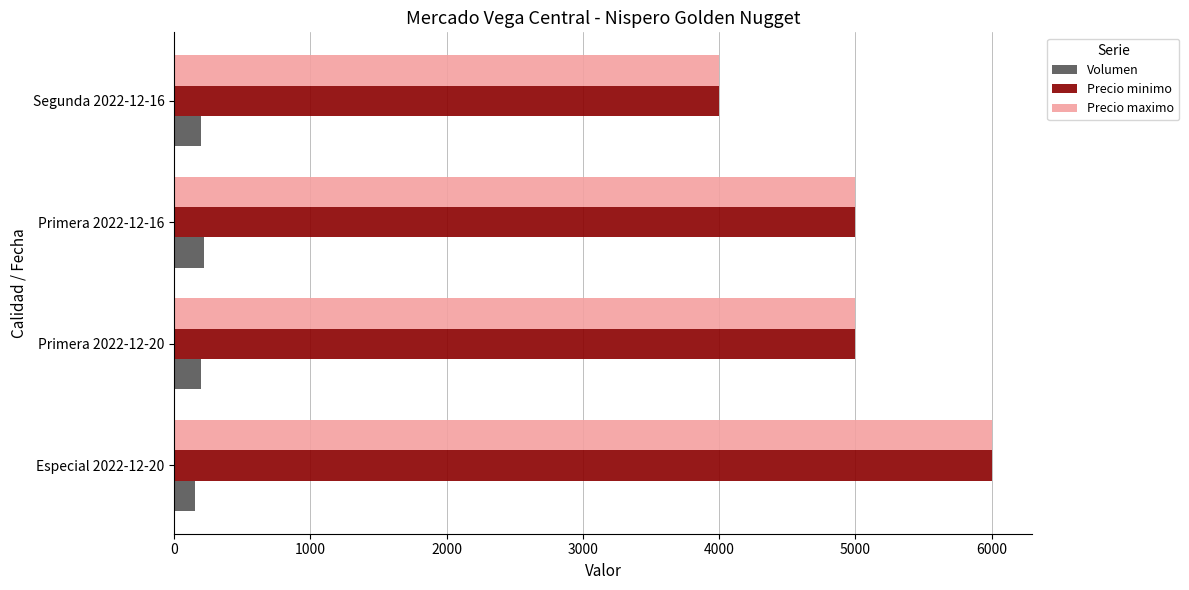

At which category is the sum across all series the highest?

Especial 2022-12-20